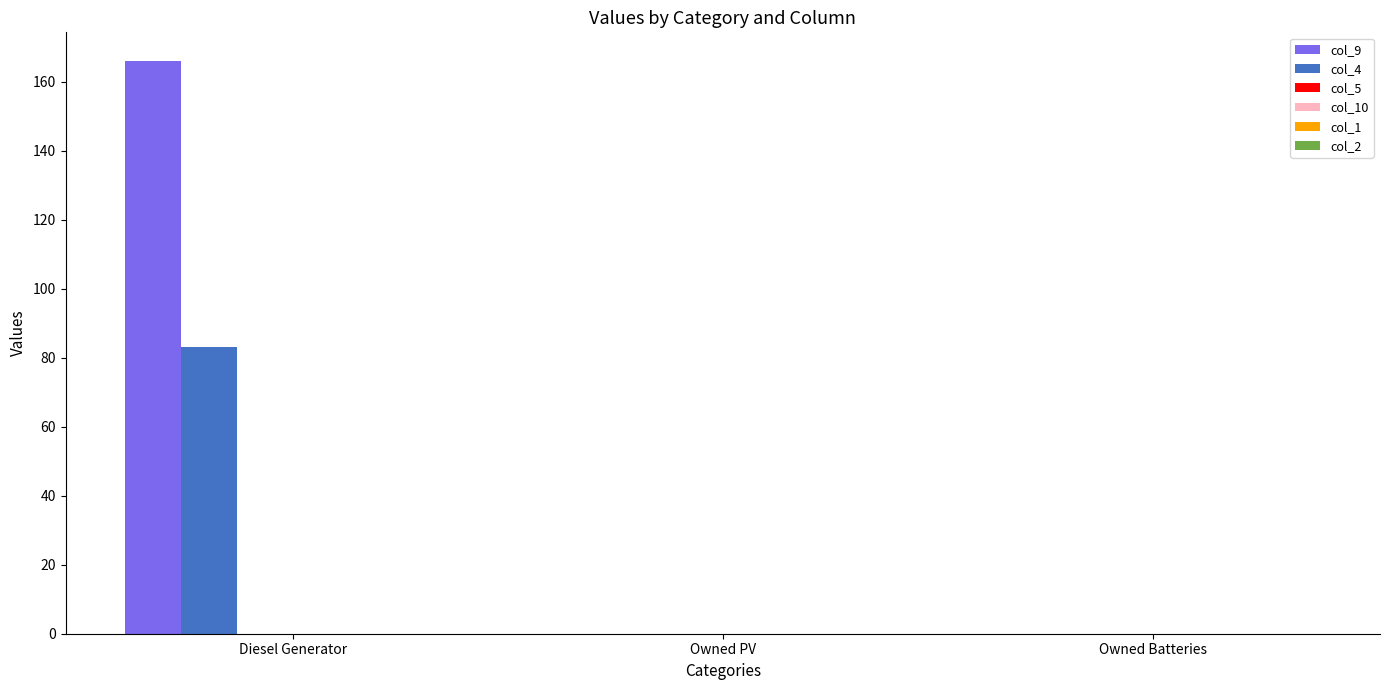

Which series has the largest range (max minus min)?

col_9